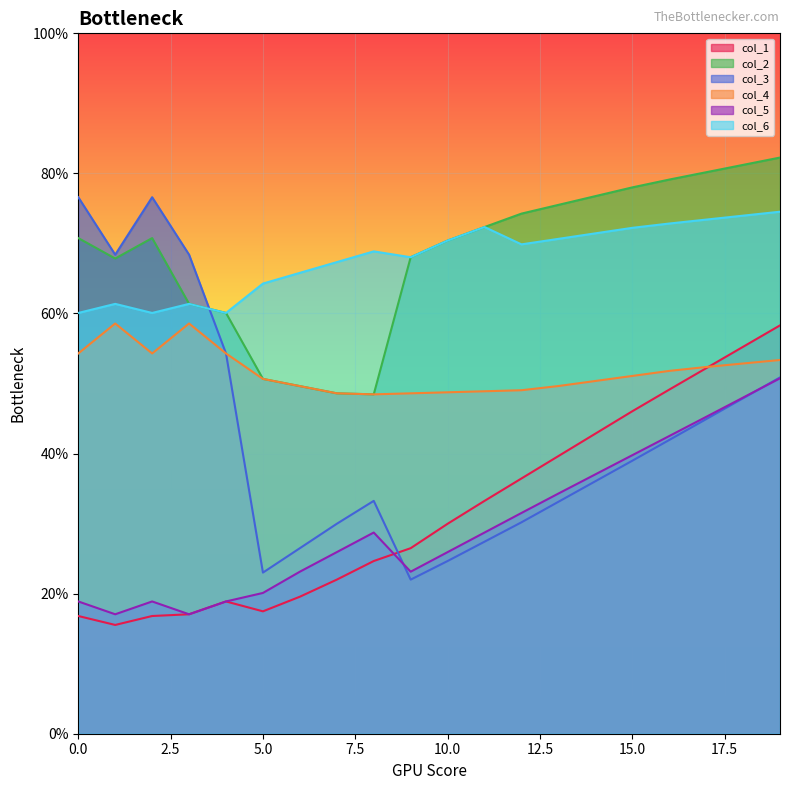

What are all the series names shown in the legend?

col_1, col_2, col_3, col_4, col_5, col_6